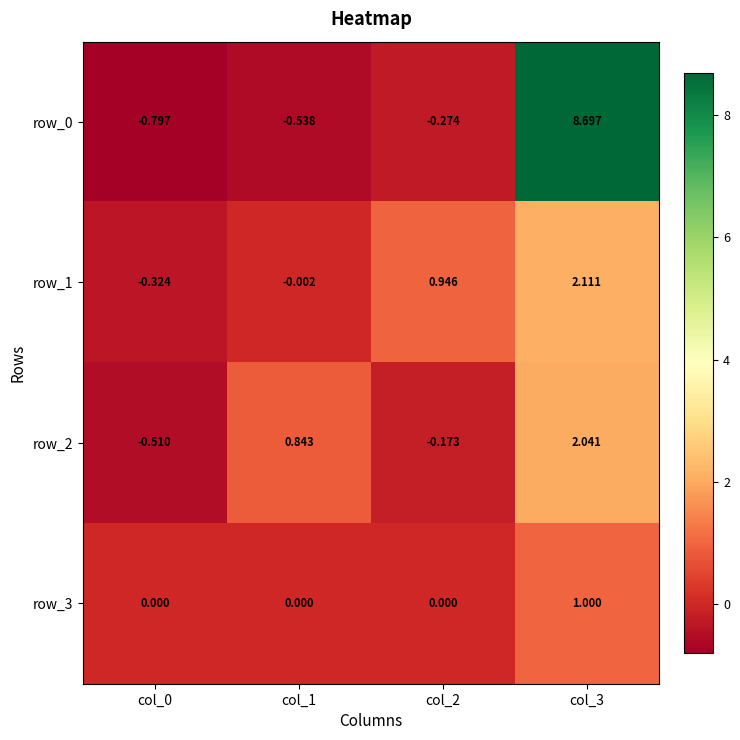

What is the sum of all row_2 values?

2.2